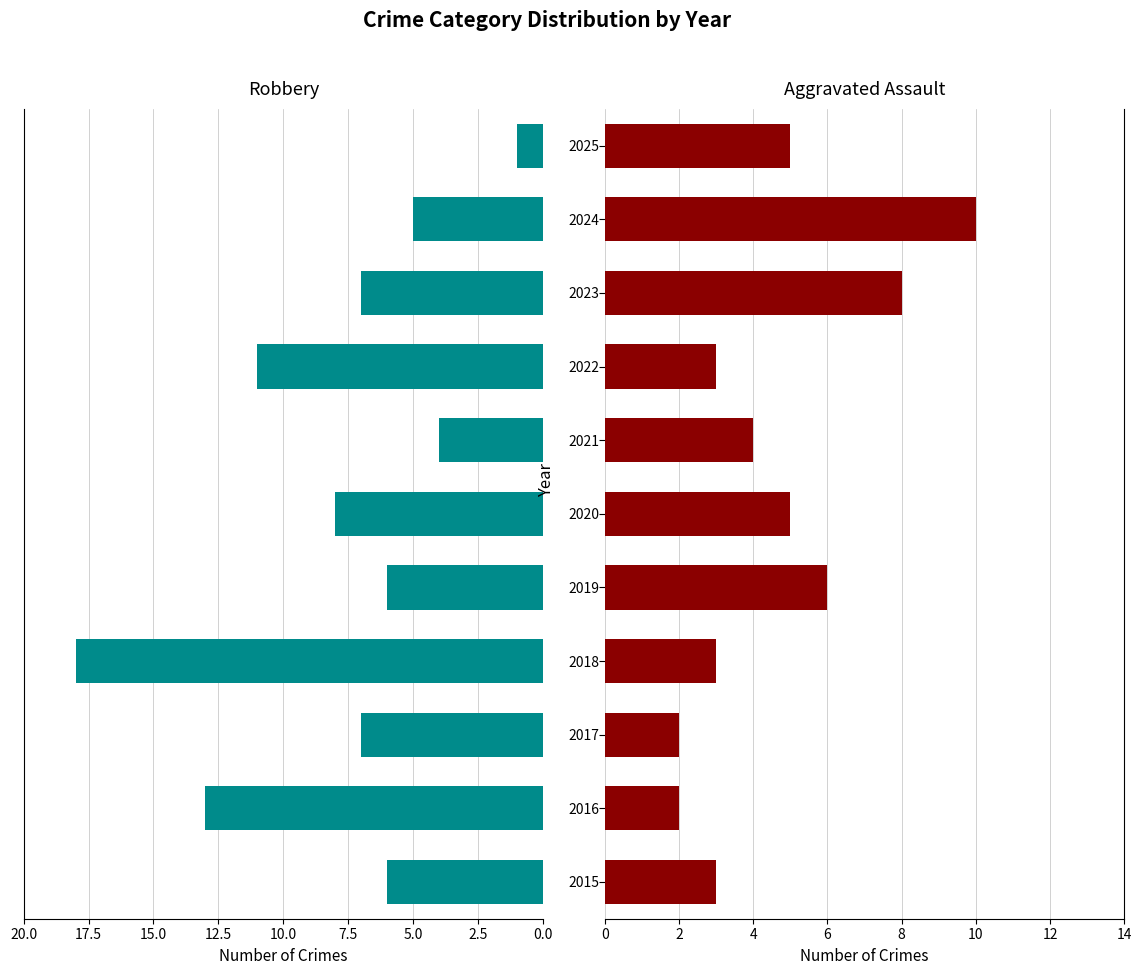

What are all the series names shown in the legend?

Robbery, Aggravated Assault